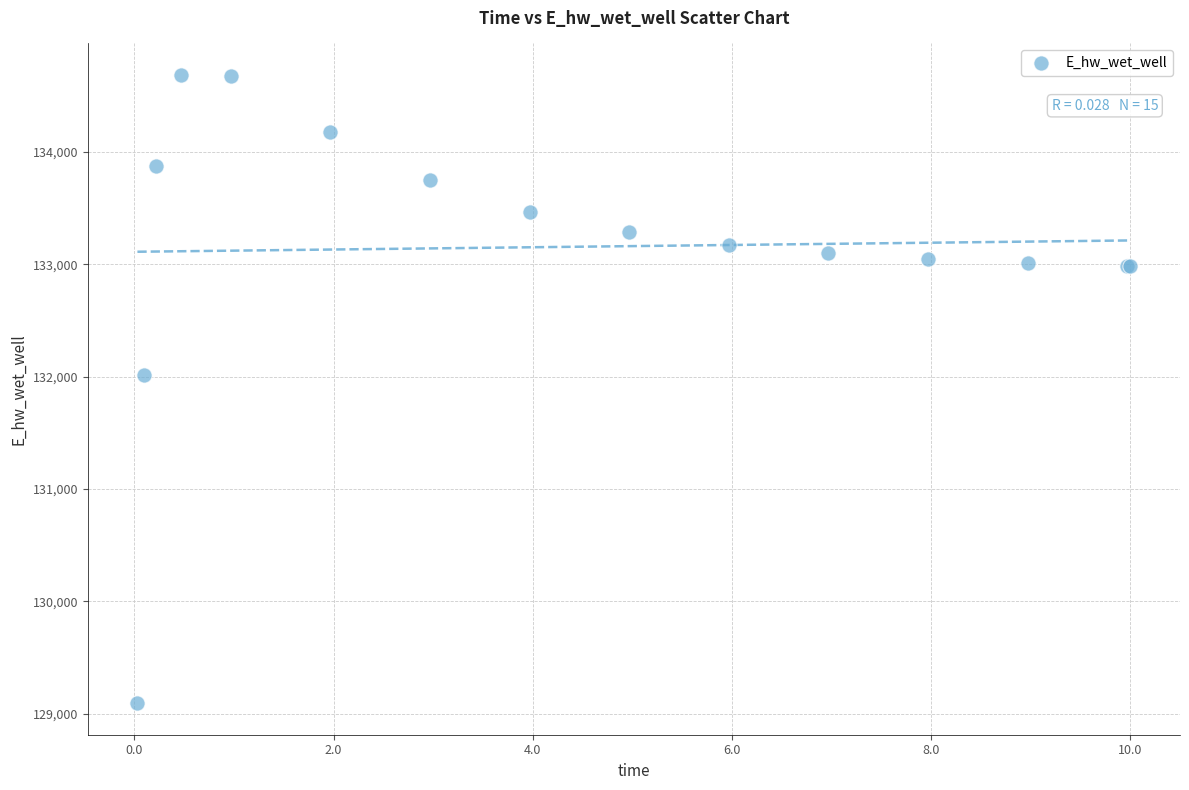

What Y value in the scatter plot is closest to 131889?

132011.1